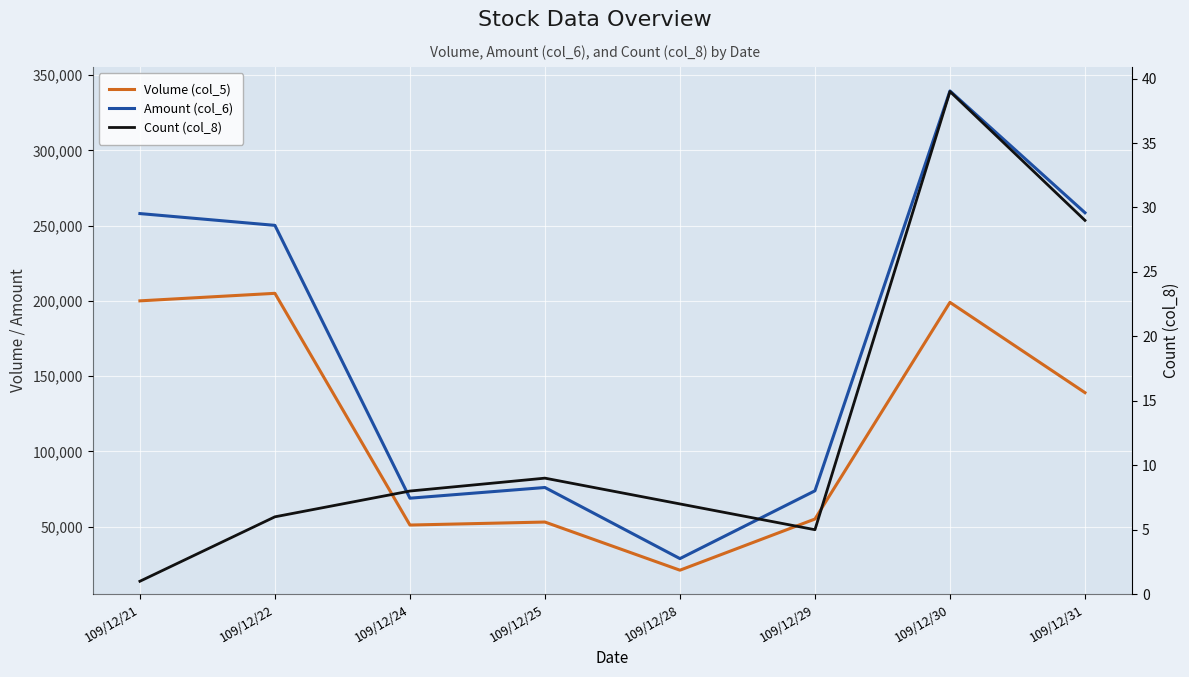

Which has a higher value, 109/12/24 or 109/12/30?

109/12/30